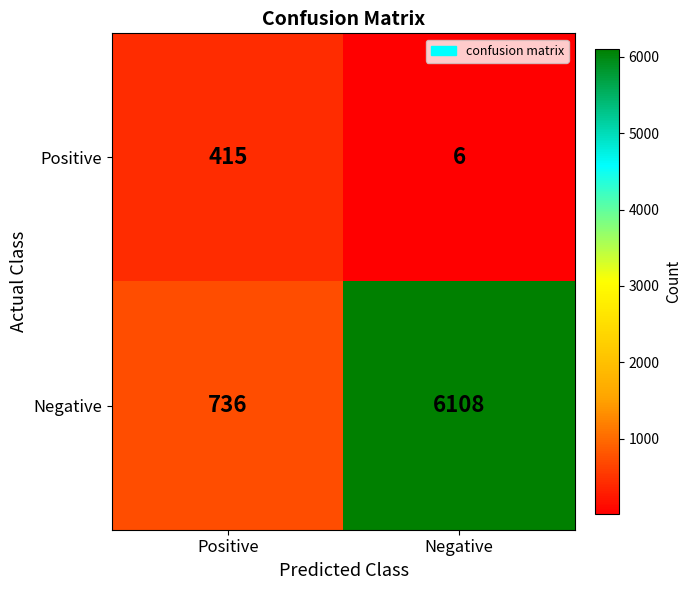

Is it true that Negative equals 736 at Positive?

True